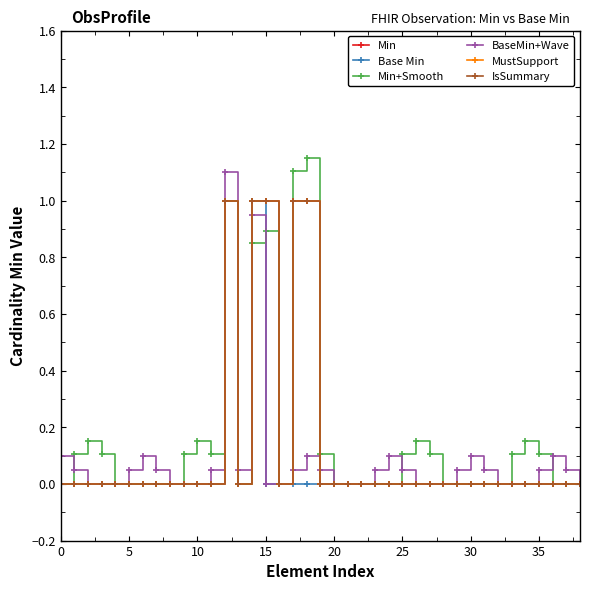

Is this an area chart (filled region under the line)?

No